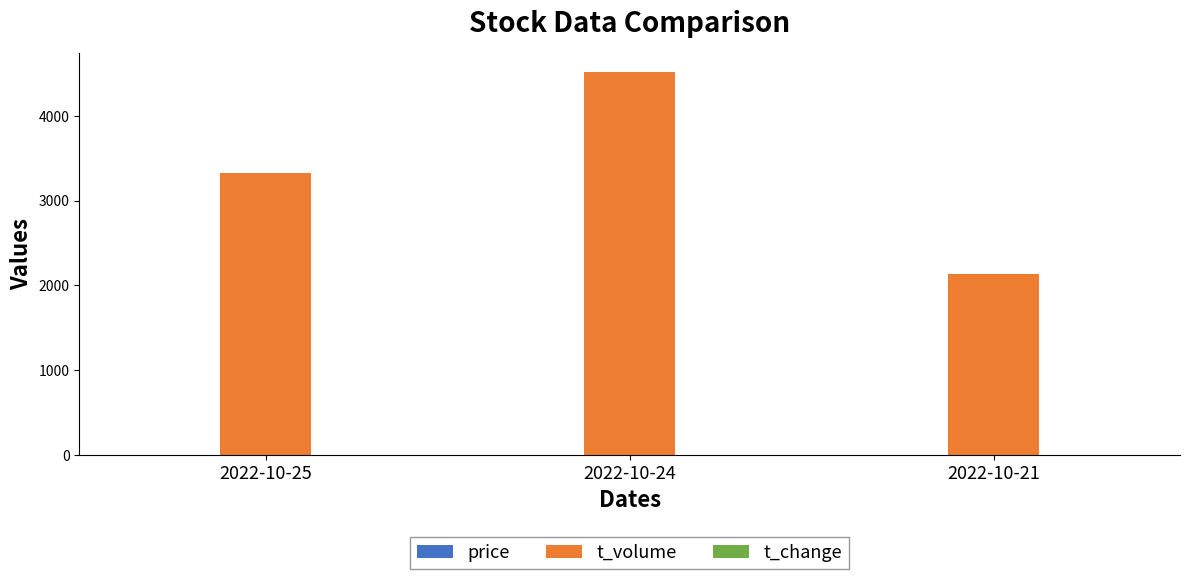

At which category is the sum across all series the highest?

2022-10-24